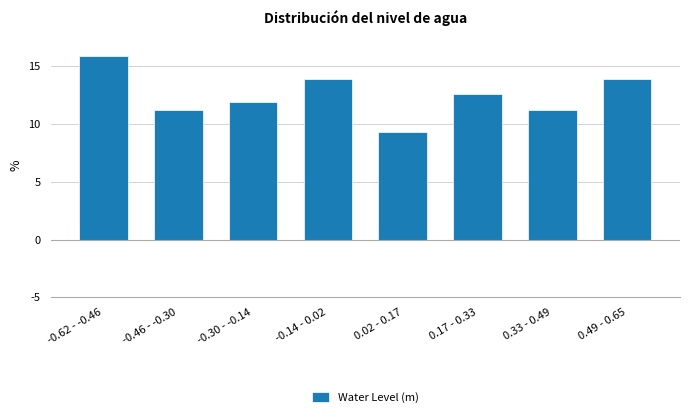

Reading right to left, extract all data points from this chart.

0.49 - 0.65=13.9	0.33 - 0.49=11.3	0.17 - 0.33=12.6	0.02 - 0.17=9.3	-0.14 - 0.02=13.9	-0.30 - -0.14=11.9	-0.46 - -0.30=11.3	-0.62 - -0.46=15.9